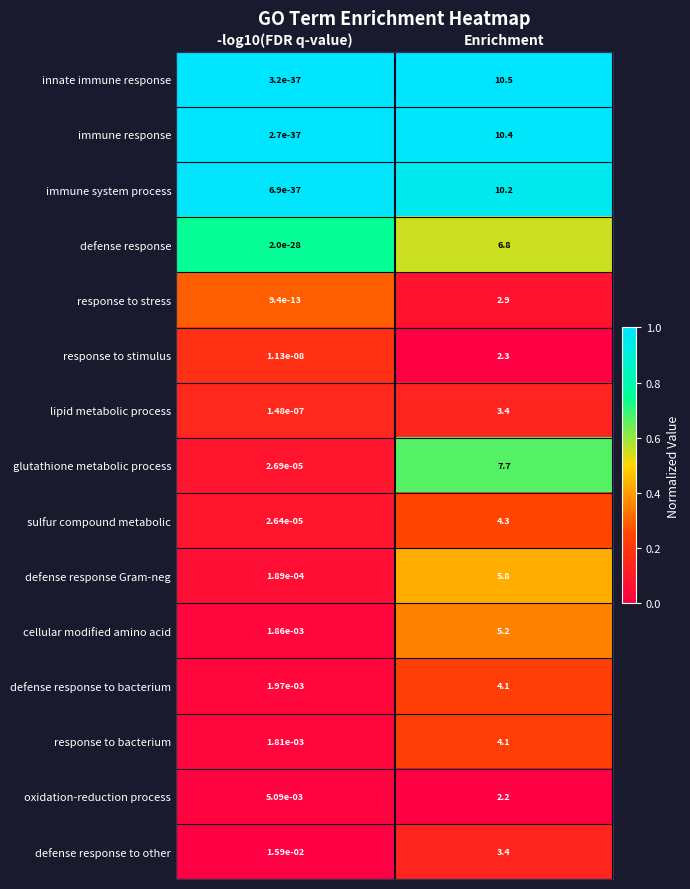

Which label corresponds to the smallest value in the chart?

-log10(FDR q-value)